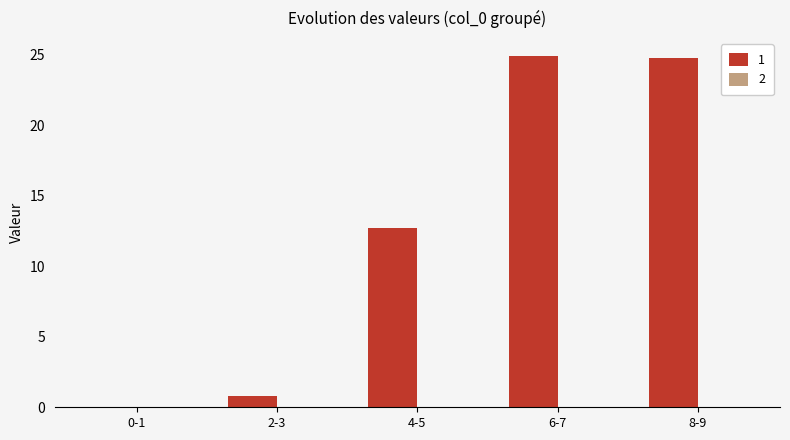

Reading left to right, list all the values displayed in this chart.

0-1=0.0	2-3=0.8	4-5=12.7	6-7=24.9	8-9=24.8